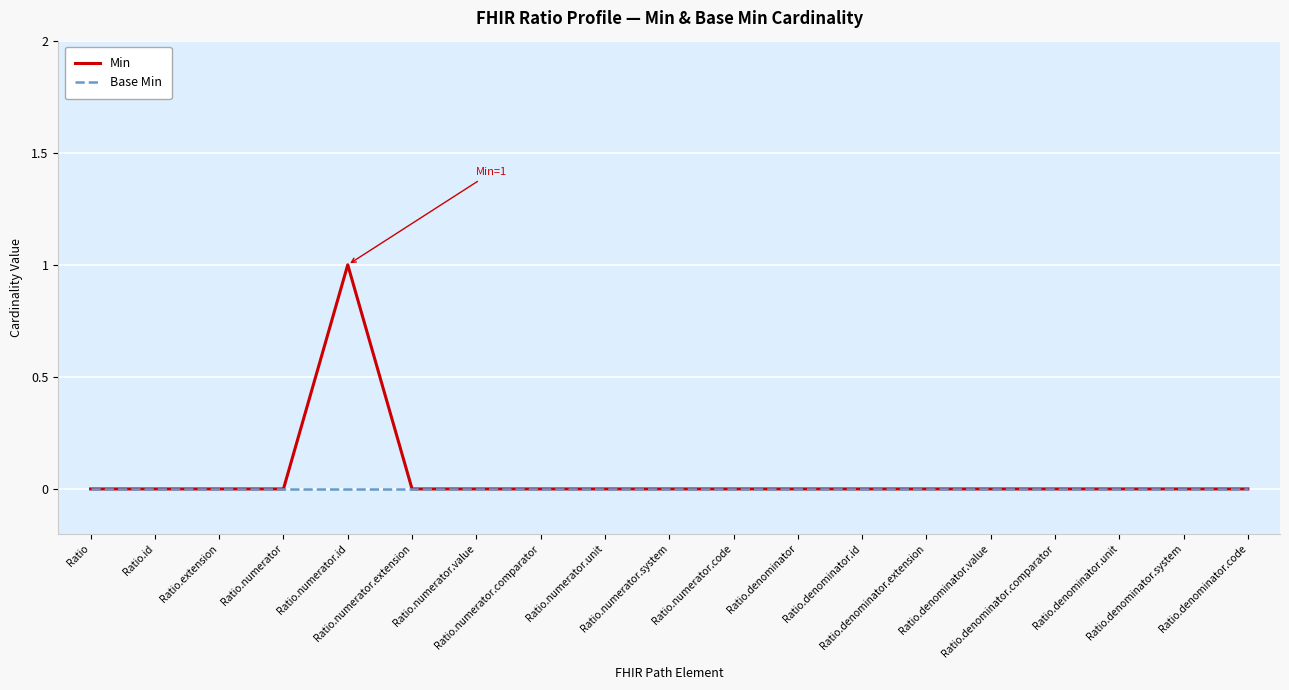

Which series has the widest spread of values?

Min